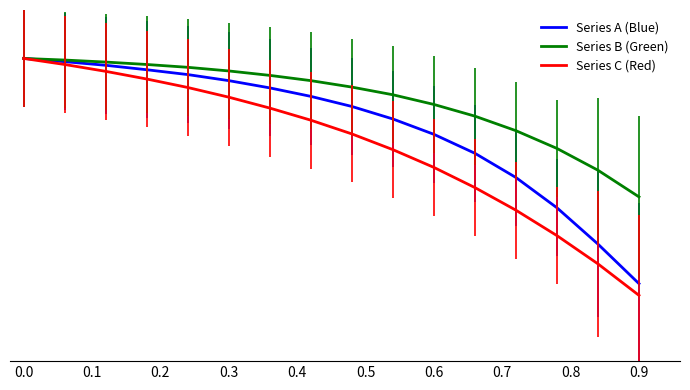

True or false: Series A (Blue) has more than 0 interior local peaks.

False